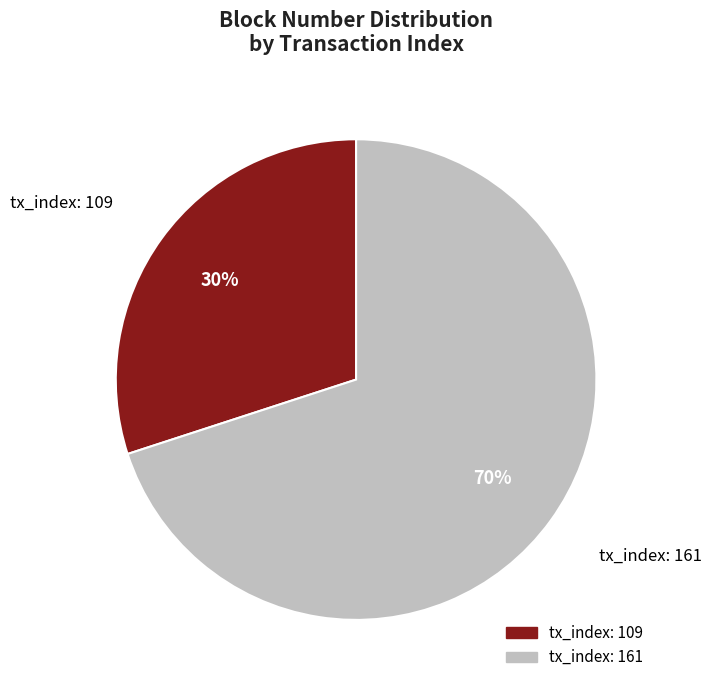

To the nearest percent, what is the difference between the tx_index: 109 and tx_index: 161 slice percentages?

40%